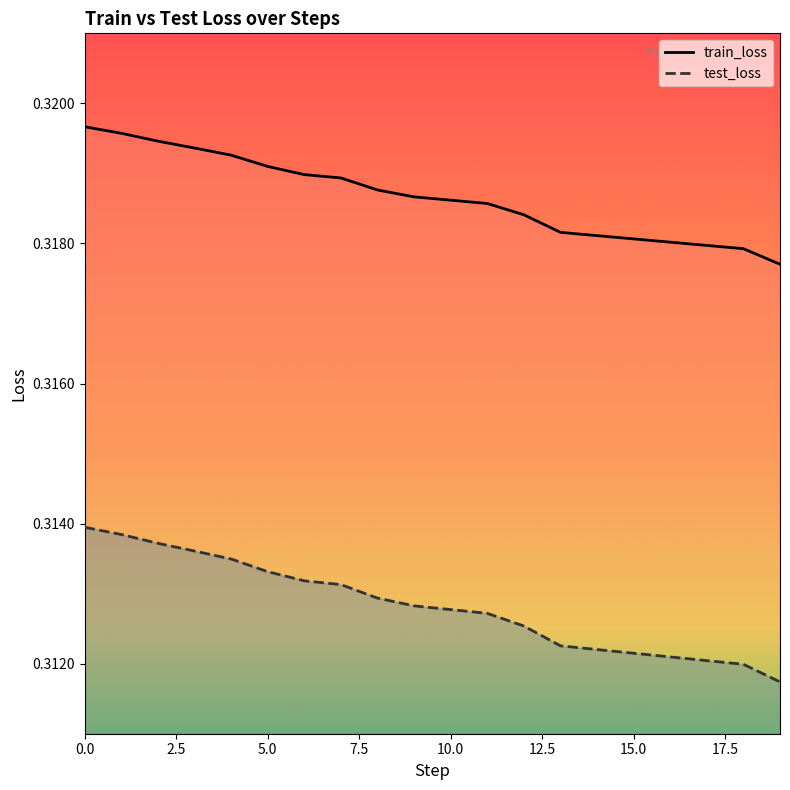

What value does the train_loss series have at 17?

0.3